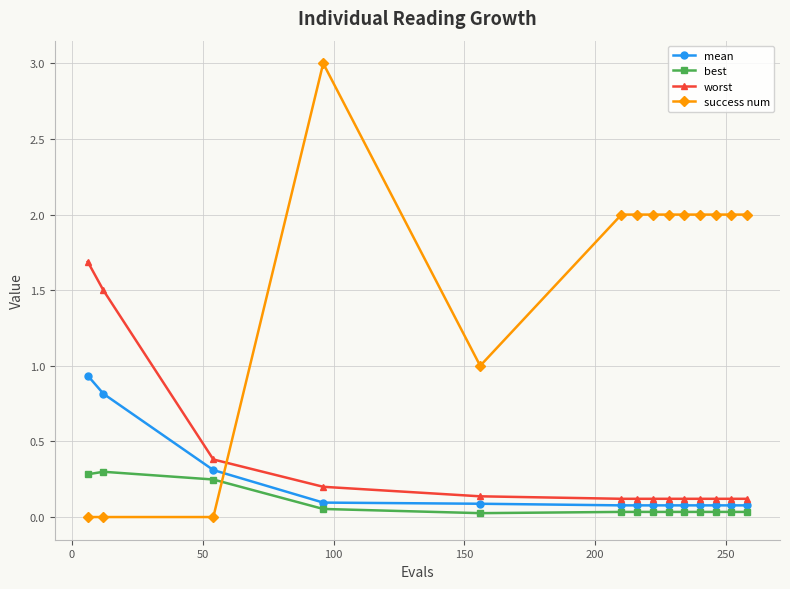

How many intersections are there between mean and success num?

1